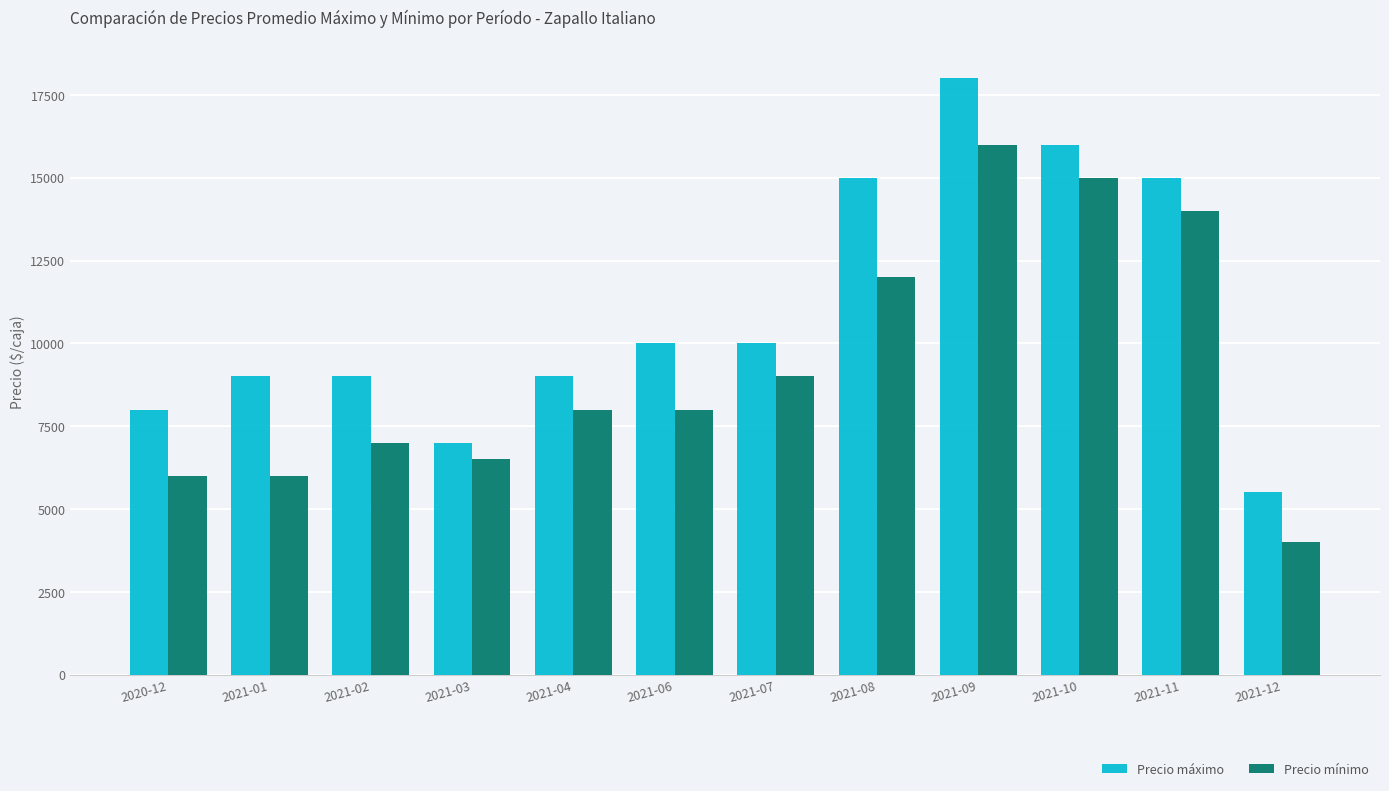

What is the difference between the highest and lowest values at 2020-12?

2000